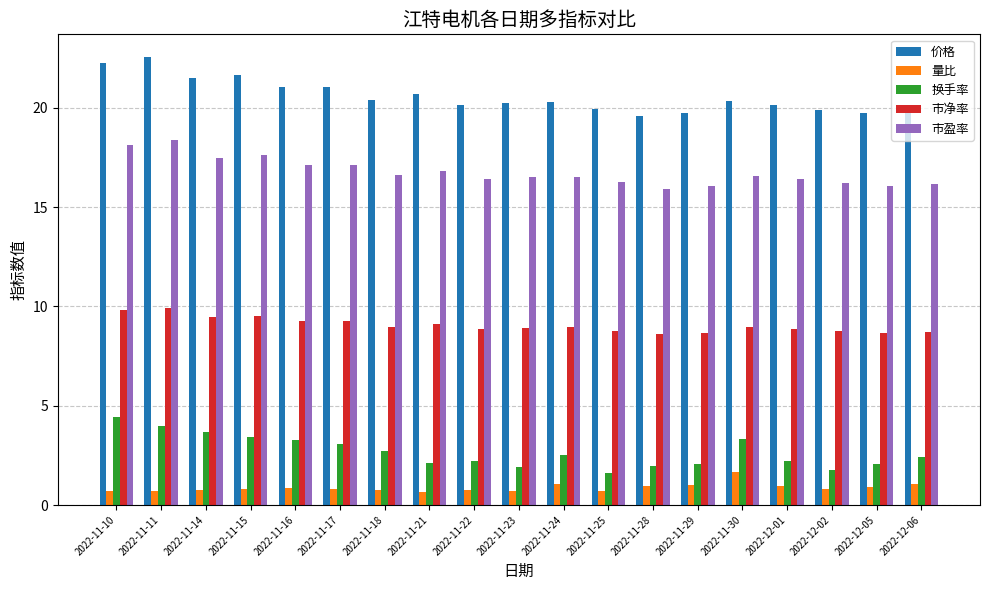

At 2022-11-28, list the series in order from largest to smallest.

价格, 市盈率, 市净率, 换手率, 量比